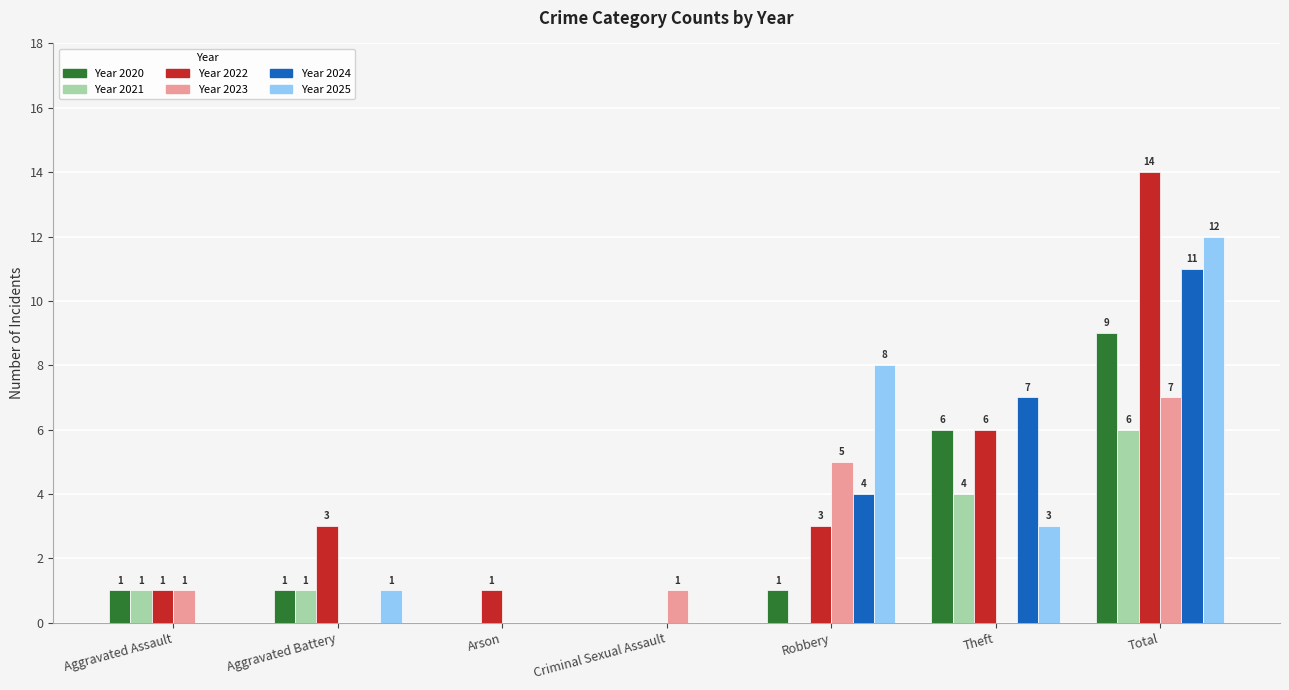

What is the greatest value displayed?

14